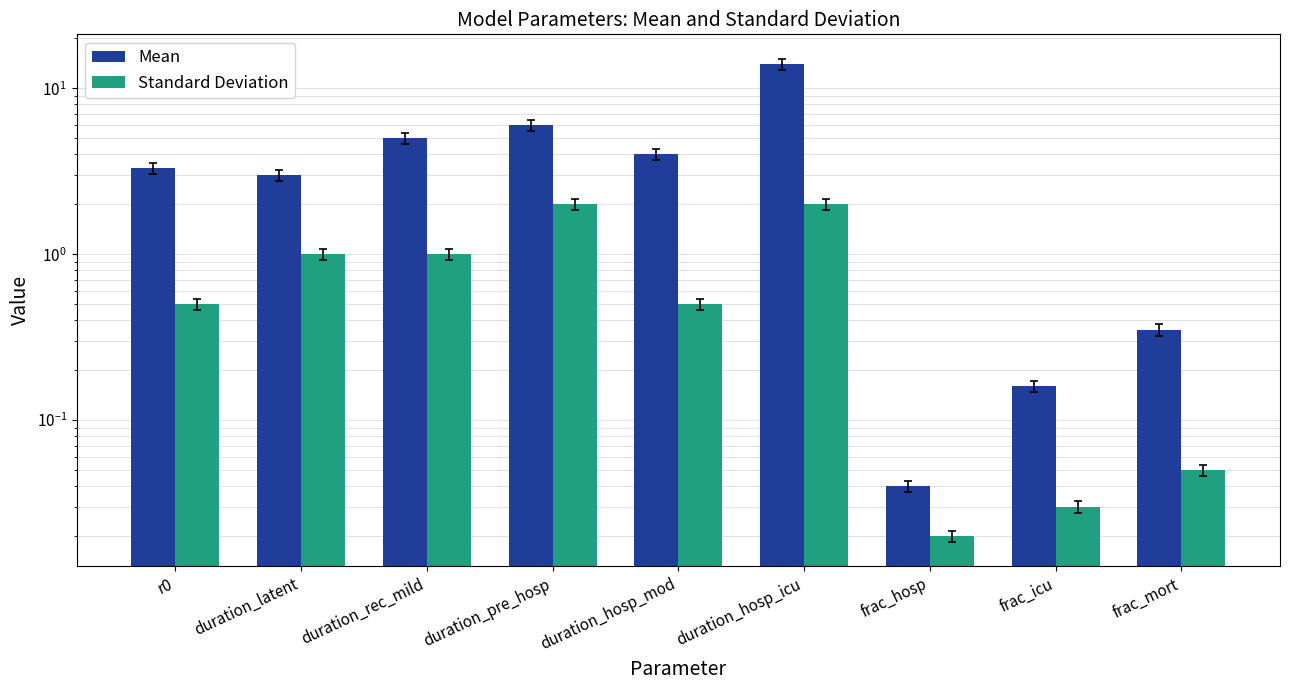

The value of Mean at frac_mort is 0.2. True or false?

False